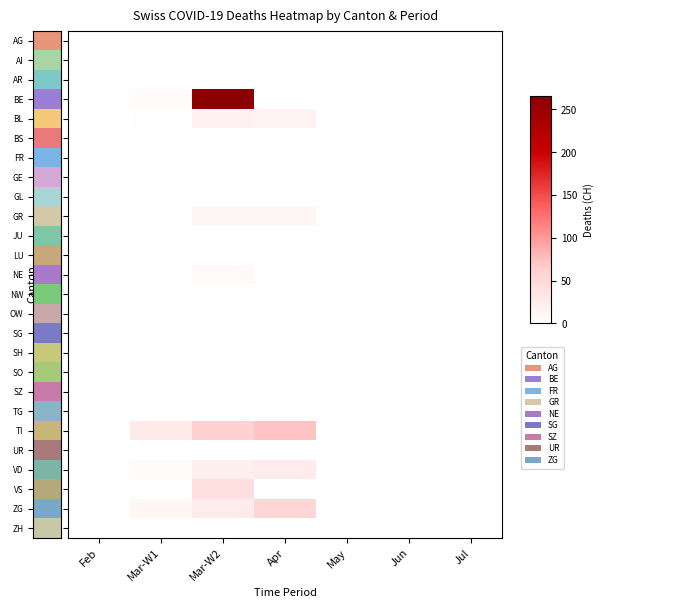

At which category is the sum across all series the highest?

Mar-W2